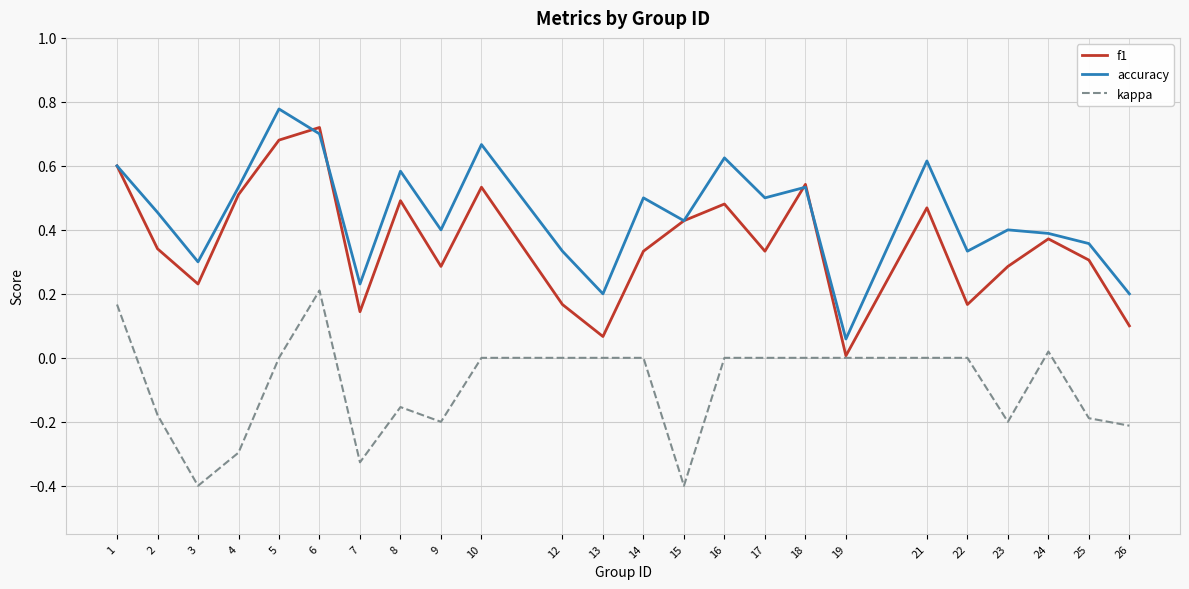

What is the approximate value of kappa at 3?

-0.4